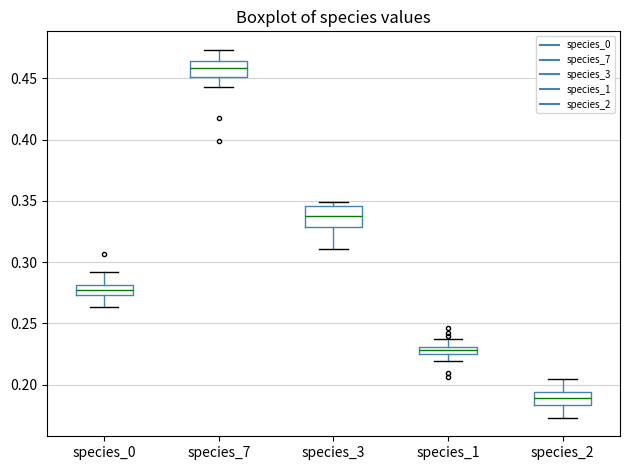

Which box's median line is the highest?

species_7